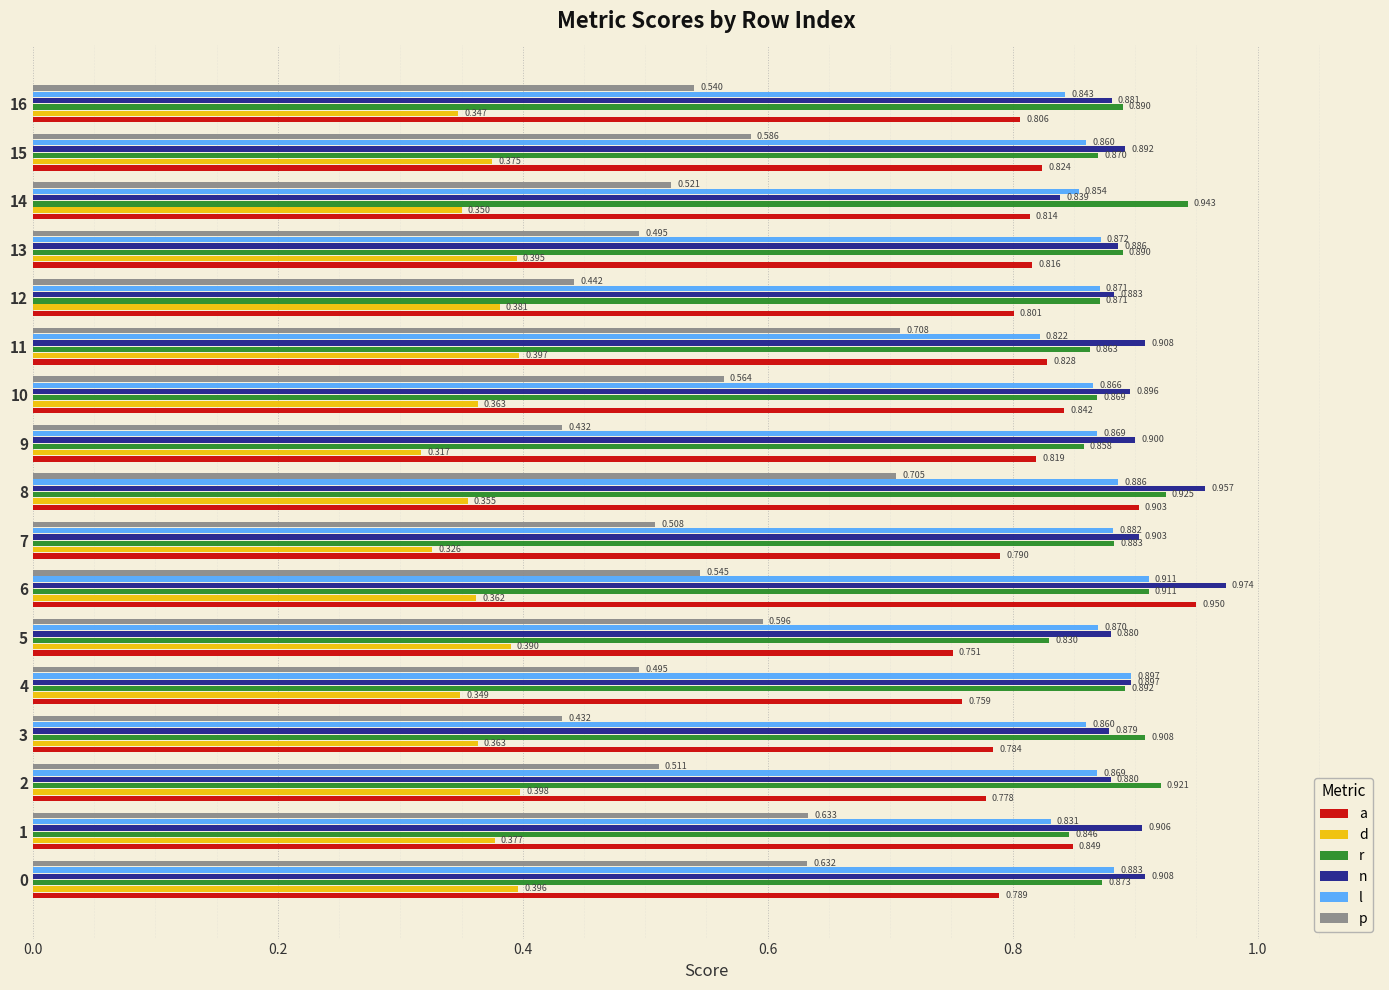

Which series has the largest total across all categories?

n